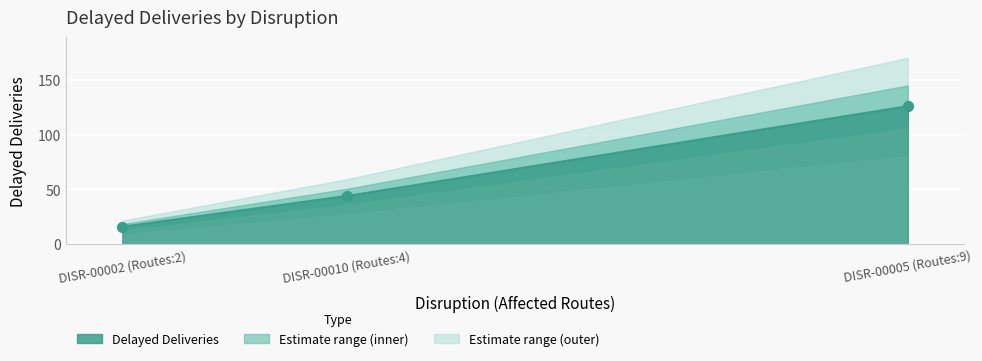

Between DISR-00010 (Routes:4) and DISR-00005 (Routes:9), which is larger?

DISR-00005 (Routes:9)